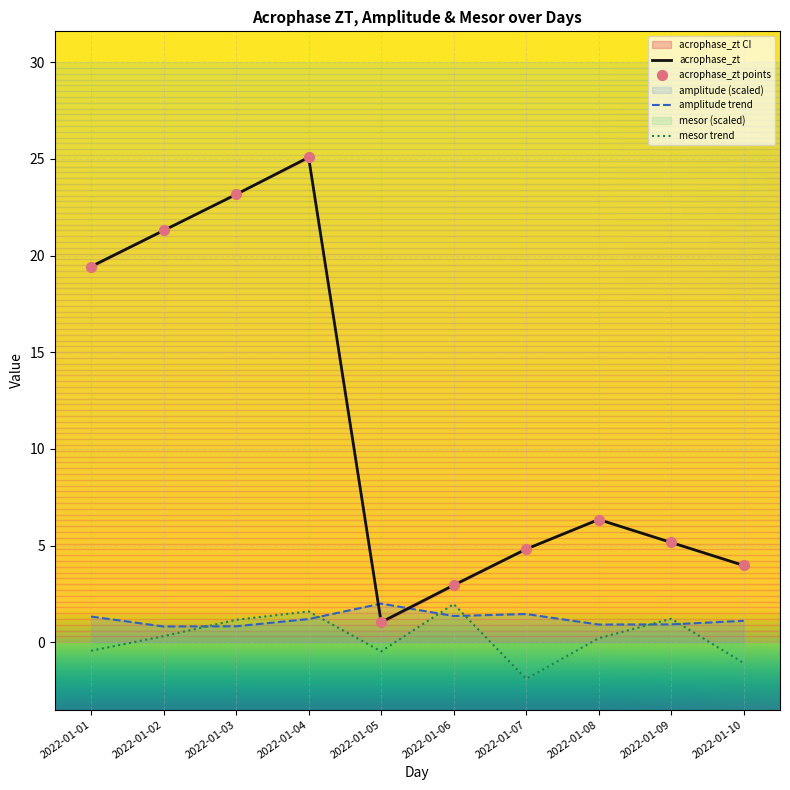

Which series reaches the maximum Y coordinate?

acrophase_zt